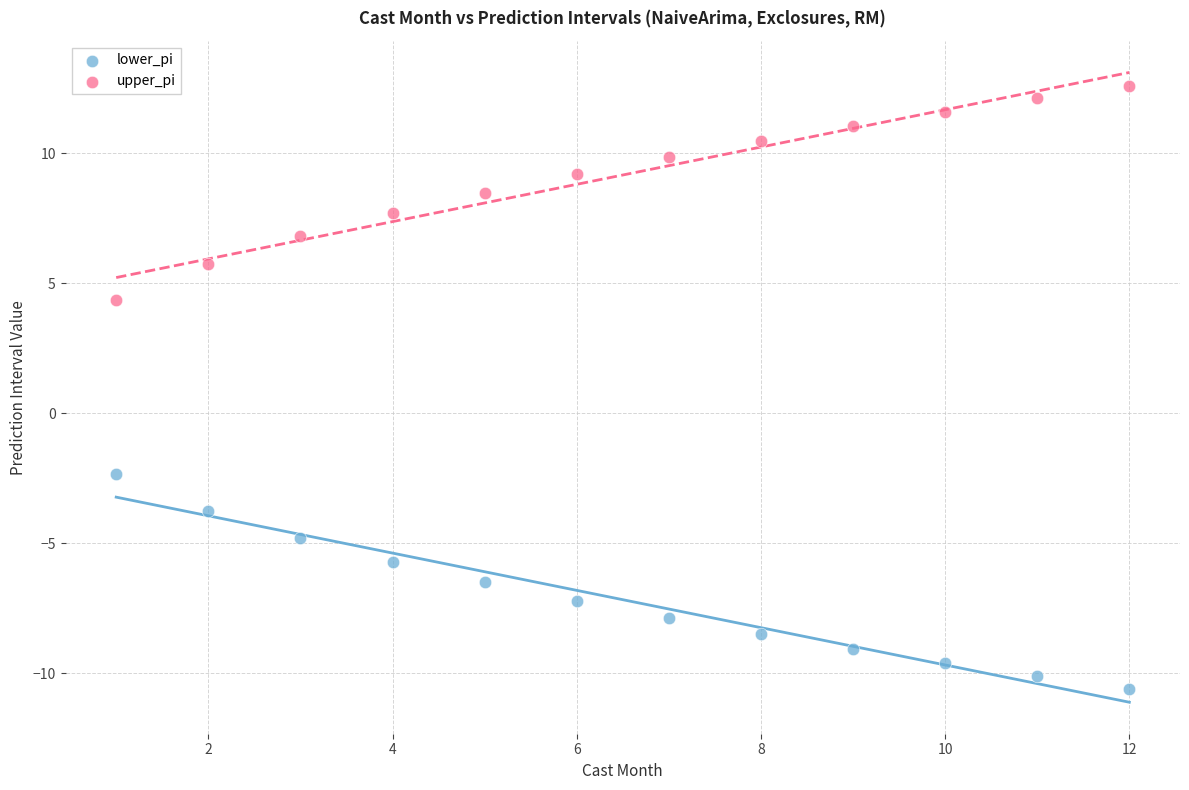

Which series reaches the minimum Y coordinate?

lower_pi